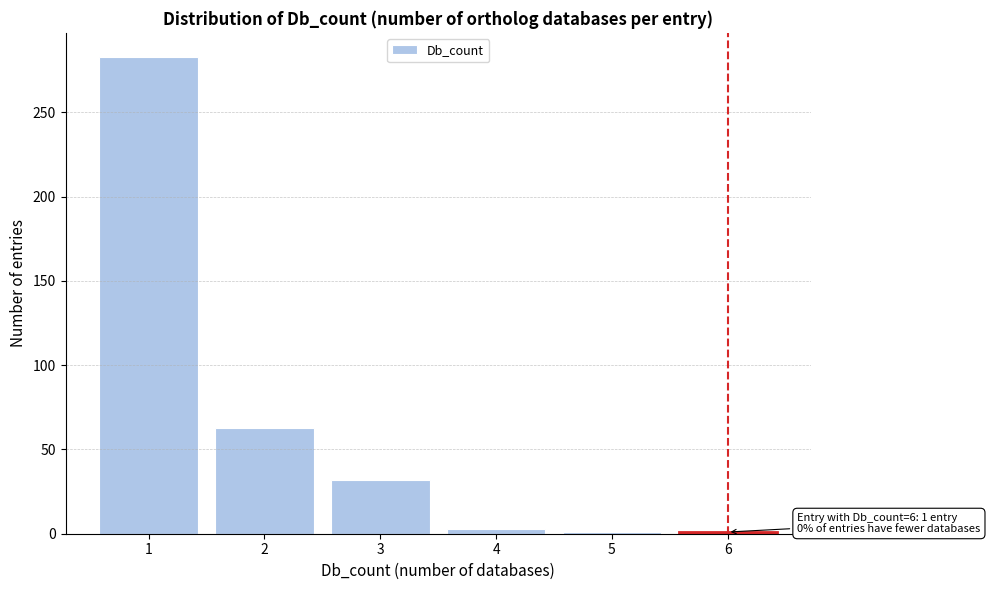

Over which range of the x-axis is the bar tallest?

0.5 to 1.5